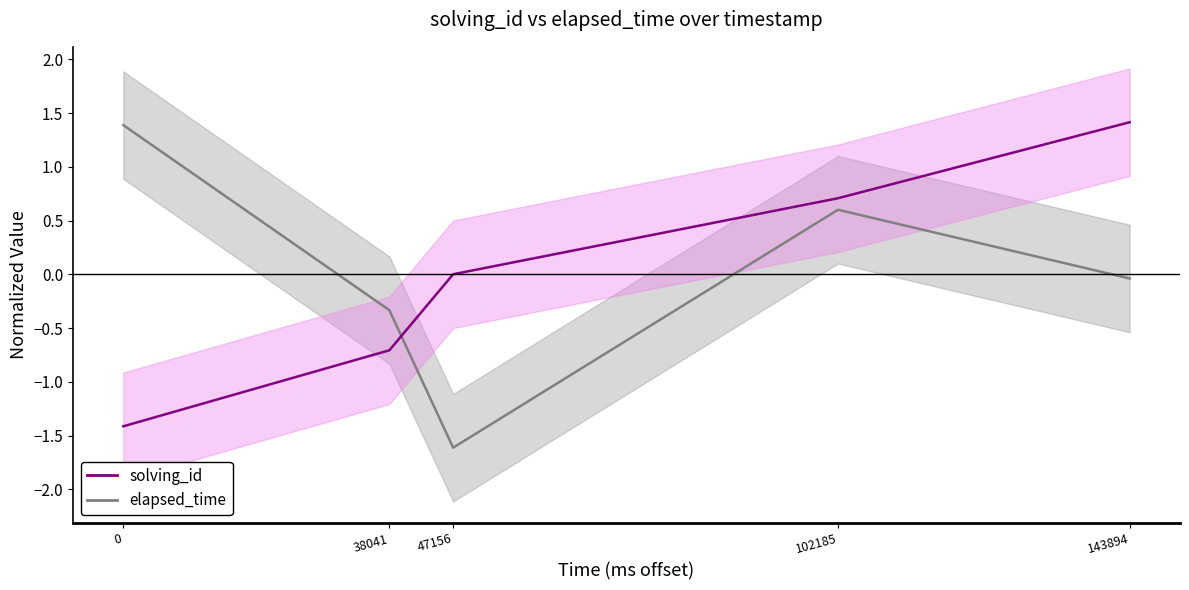

Which series has the largest range (max minus min)?

elapsed_time